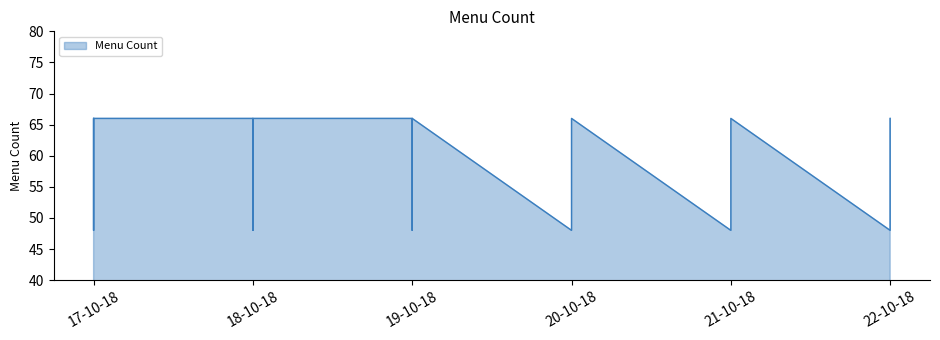

Reading left to right, transcribe all the data shown in this chart.

66	66	48	48	66	66	66	66	66	48	48	66	66	66	66	66	48	48	66	66	66	48	48	66	66	66	66	66	66	48	48	66	66	66	66	48	48	66	66	66